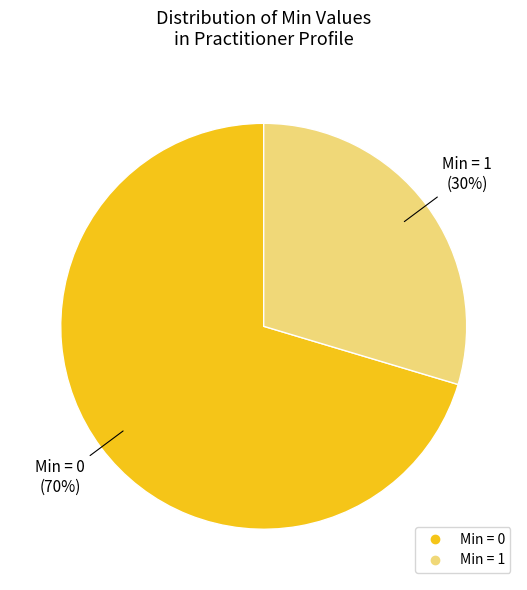

How many slices are in this pie chart?

2